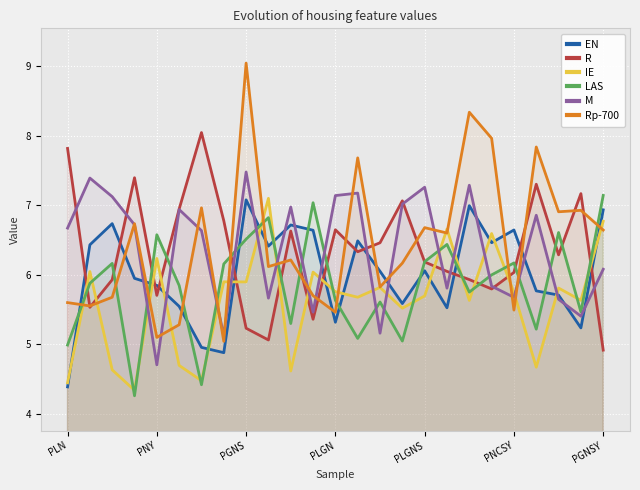

Rank the series at 23 from highest to lowest value.

R, Rp-700, IE, LAS, M, EN